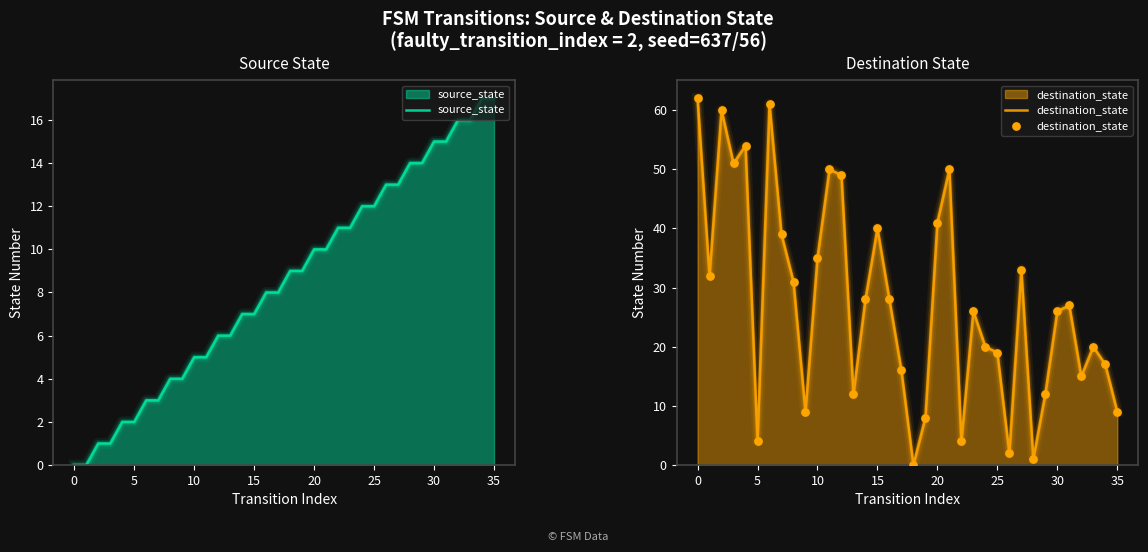

At how many categories does at least one series exceed 30?

15